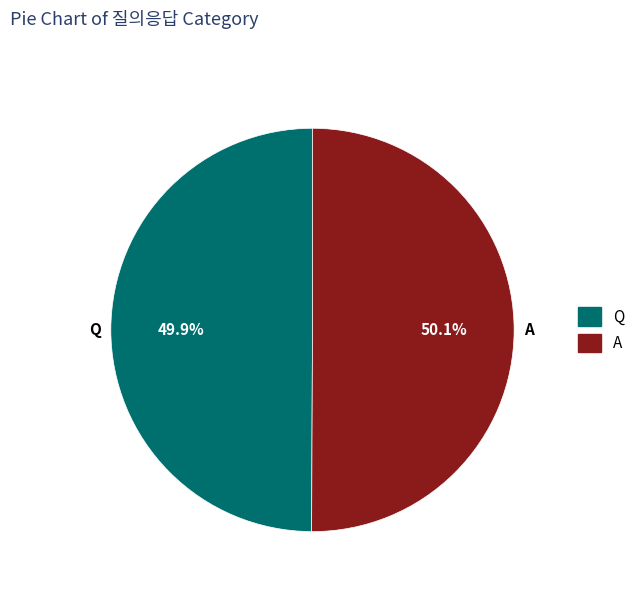

Count the number of slices in the pie.

2